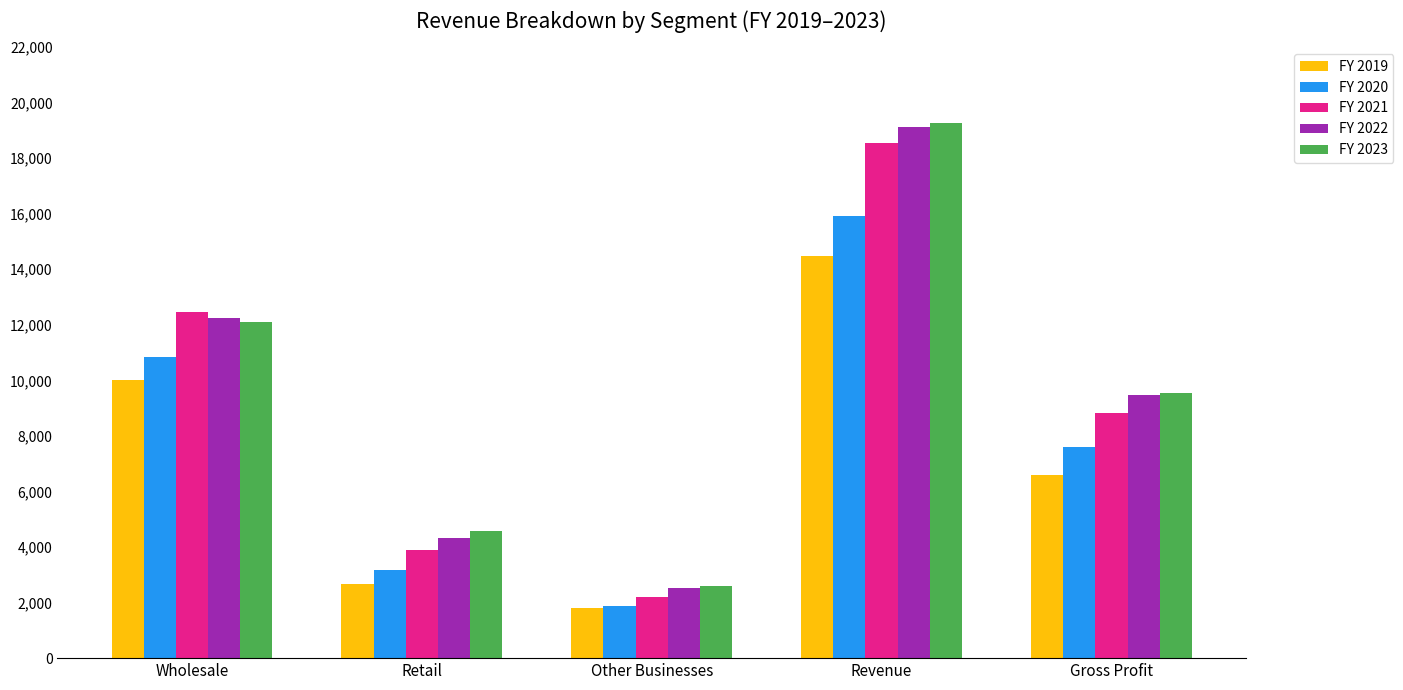

True or false: FY 2022 has a value of 5457.9 at Revenue.

False